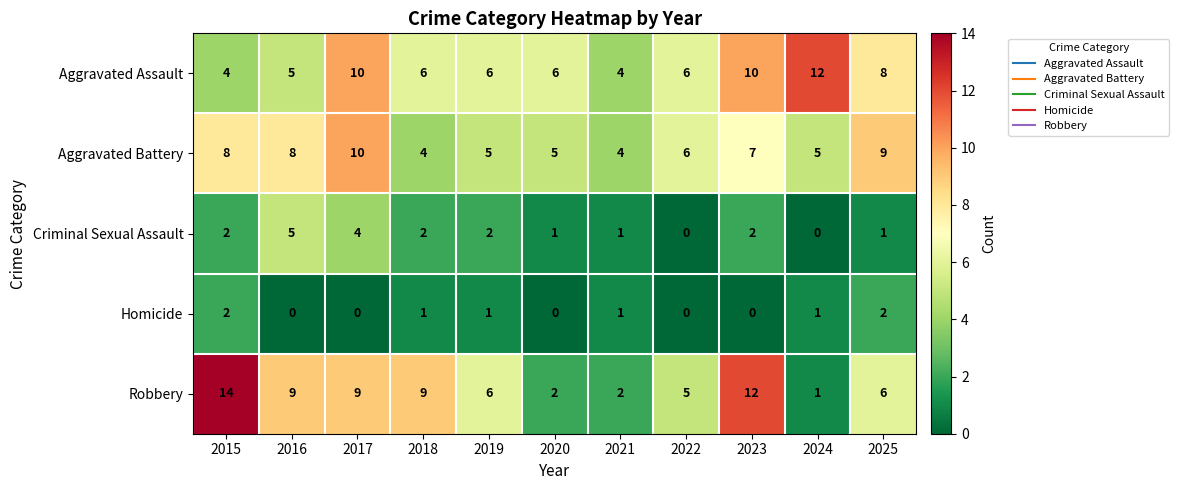

What is the sum of the Aggravated Assault values at 2015 and 2022?

10